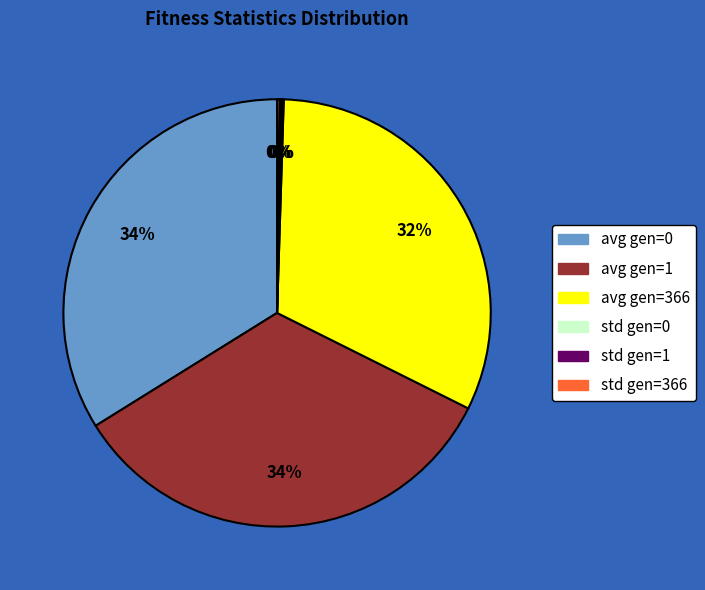

Approximately how many times larger is the value at avg gen=366 compared to avg gen=1?

0.9